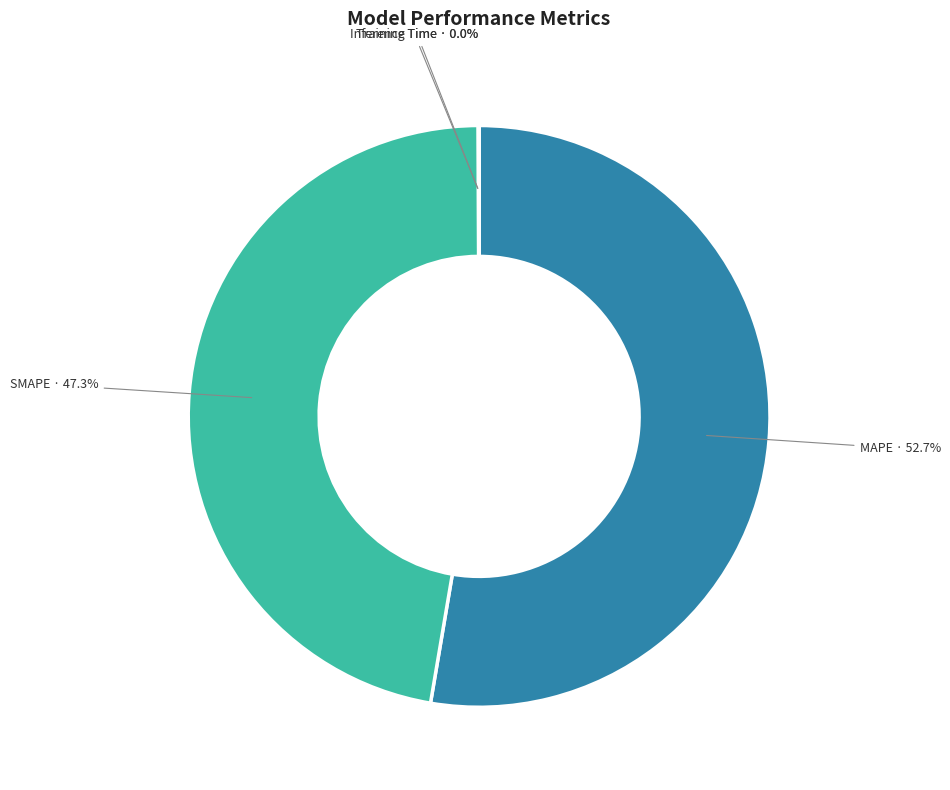

To the nearest percent, what is the average slice percentage?

25%